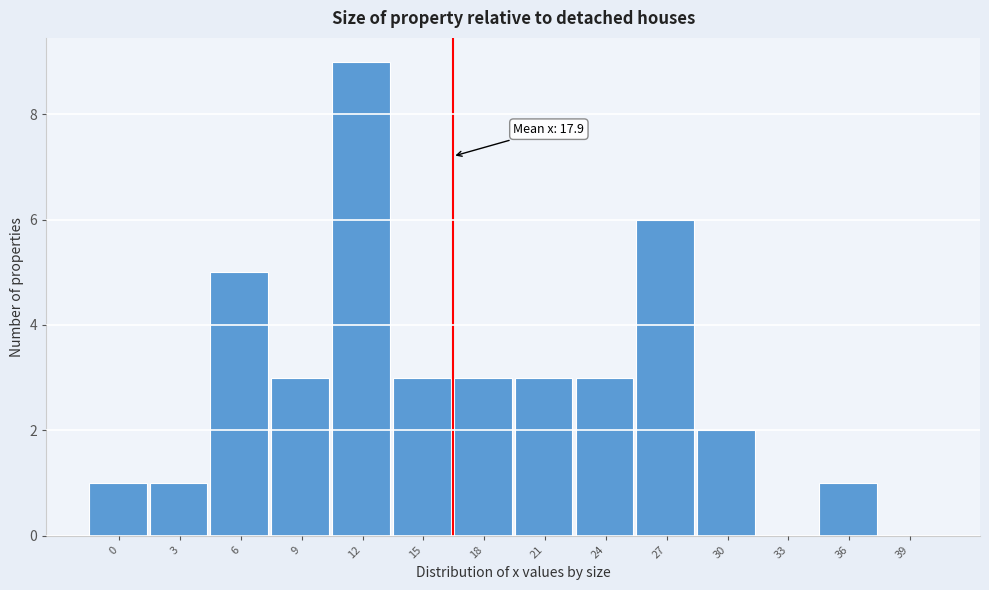

Reading left to right, what are all the values shown in this chart?

0=1	3=1	6=5	9=3	12=9	15=3	18=3	21=3	24=3	27=6	30=2	33=0	36=1	39=0